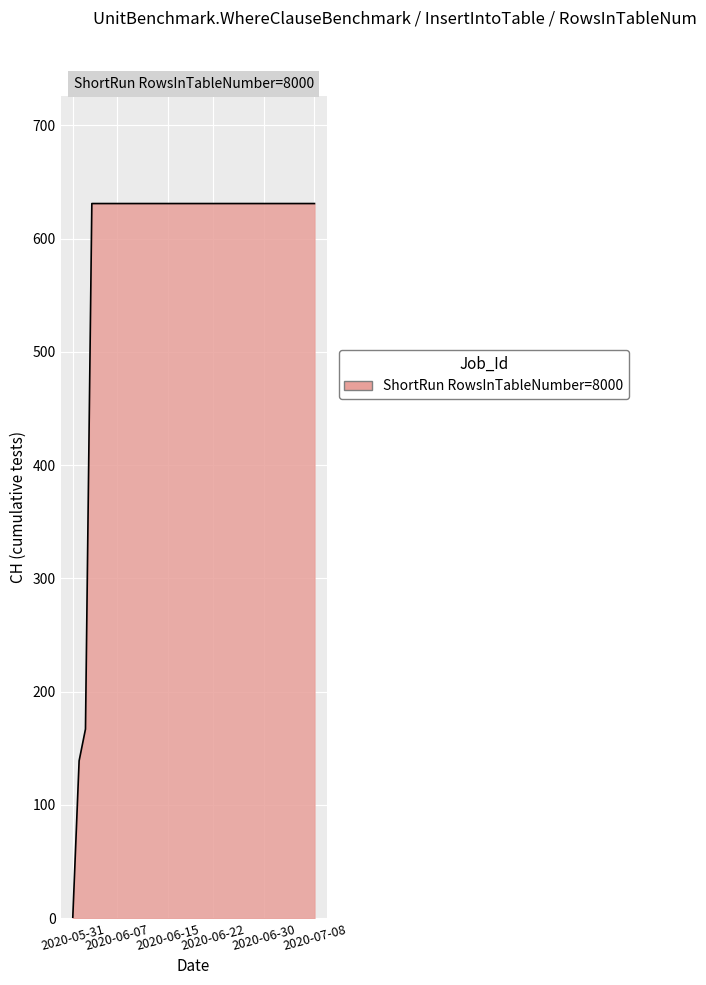

How many positive values are there?

38